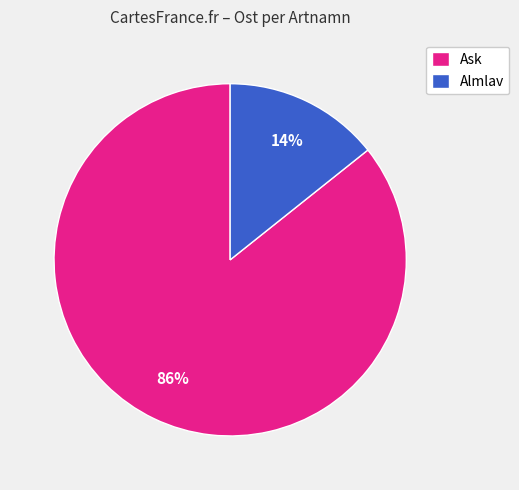

Which has a higher value, Almlav or Ask?

Ask